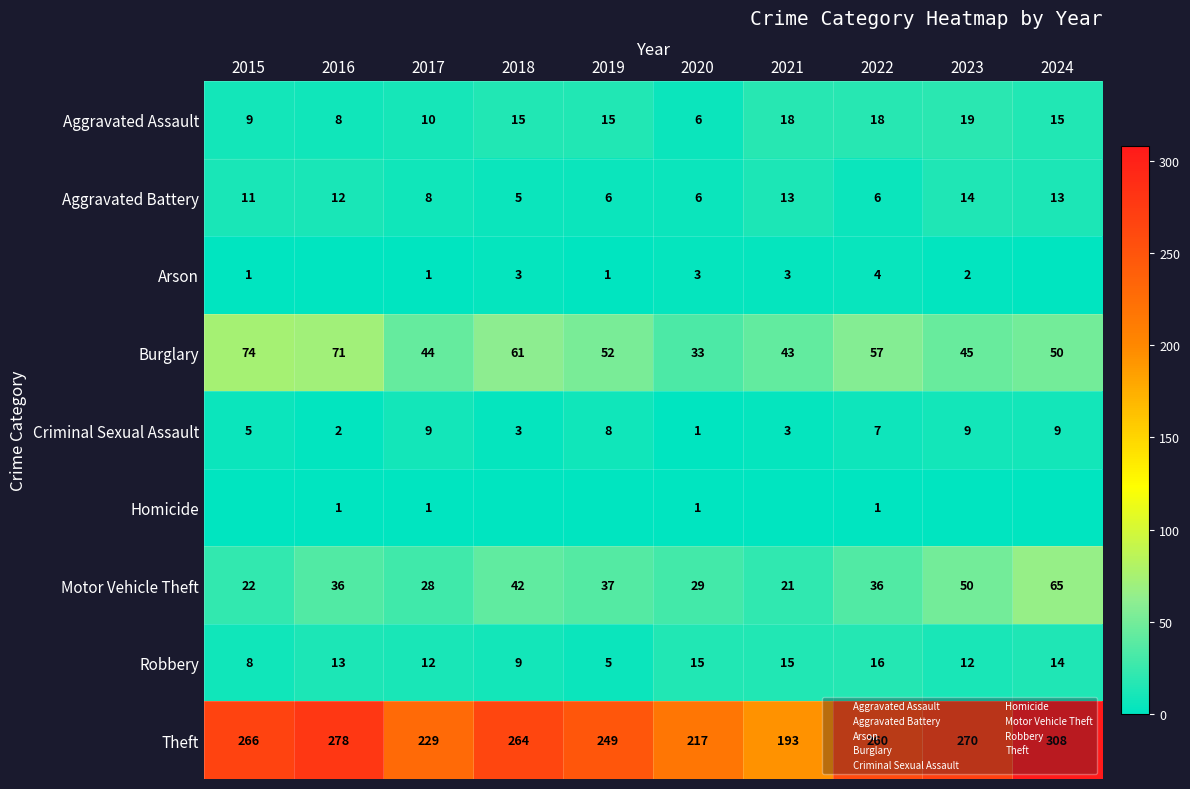

At which category is the sum across all series the highest?

2024